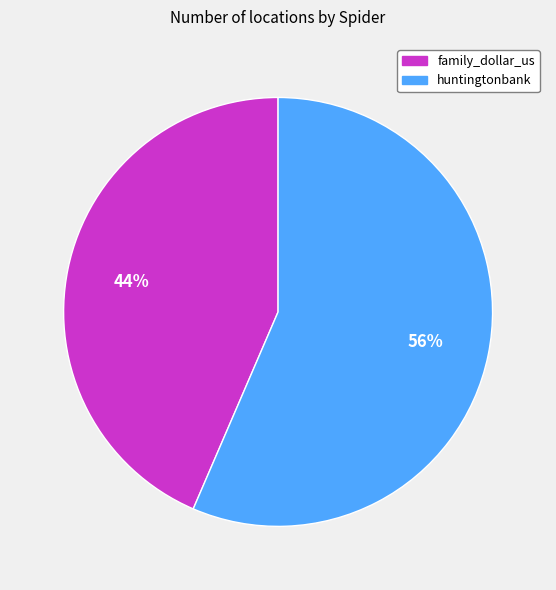

Is there a majority slice in this chart?

Yes